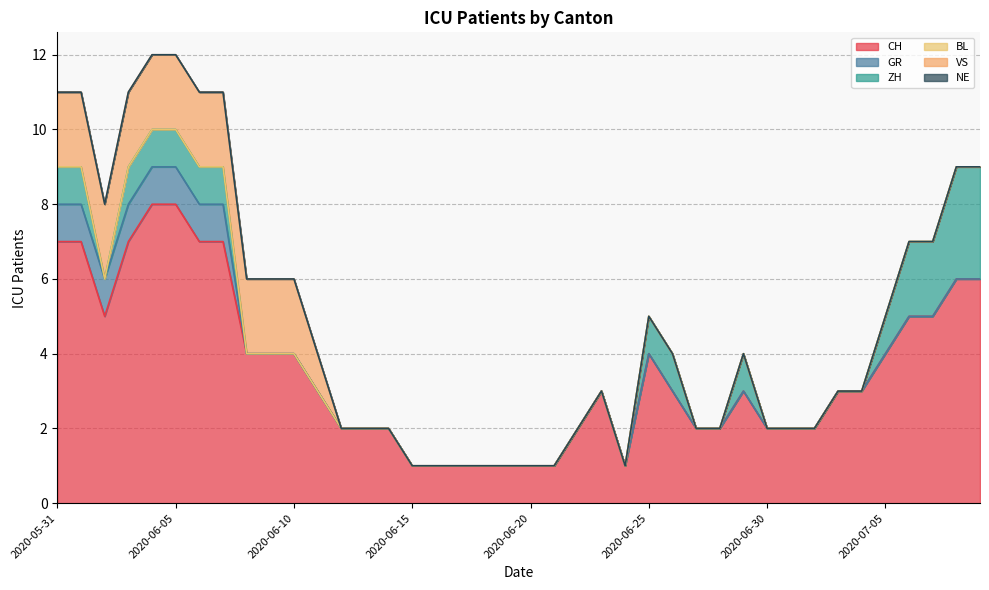

Rank the series by their maximum value, from highest to lowest.

CH, ZH, VS, GR, BL, NE